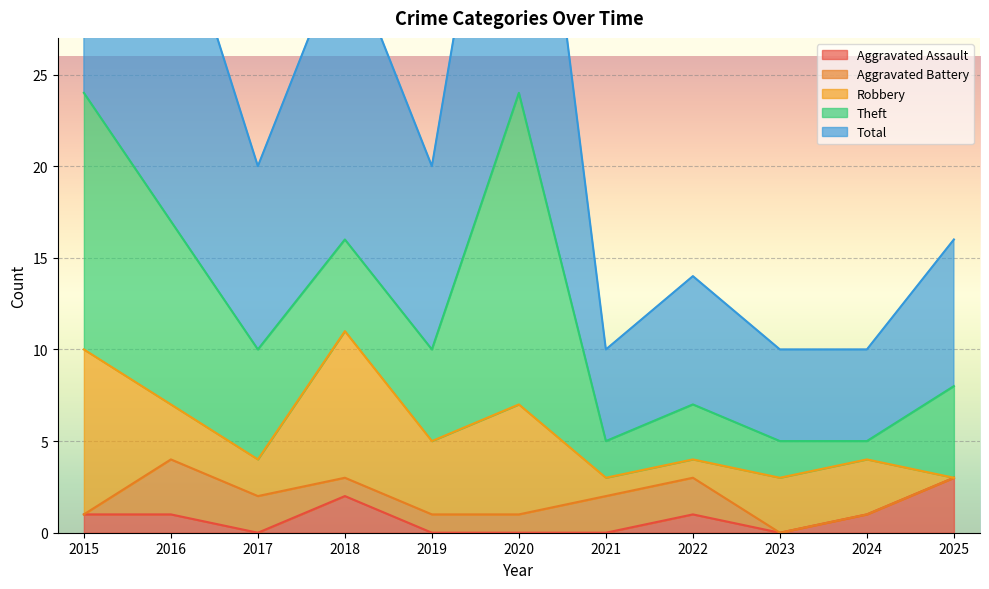

Is it true that Theft equals 5 at 2019?

True